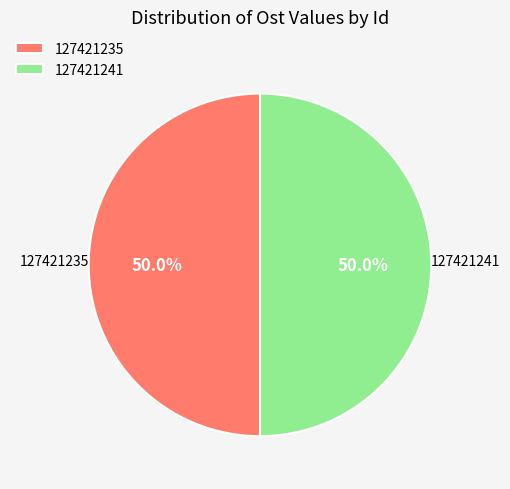

To the nearest percent, what percentage of the pie is 127421235?

50%